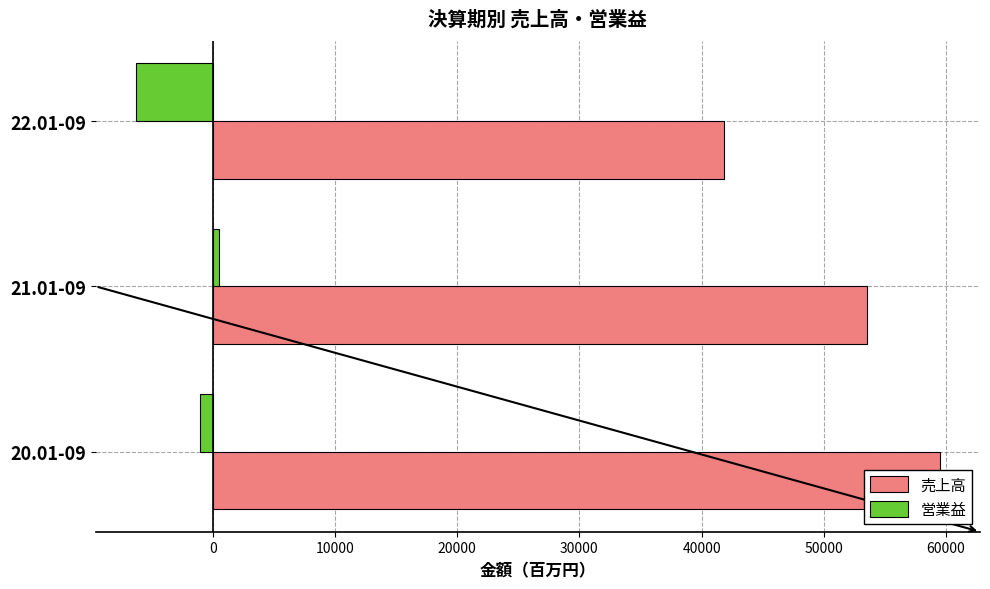

How many distinct data groups are displayed?

2